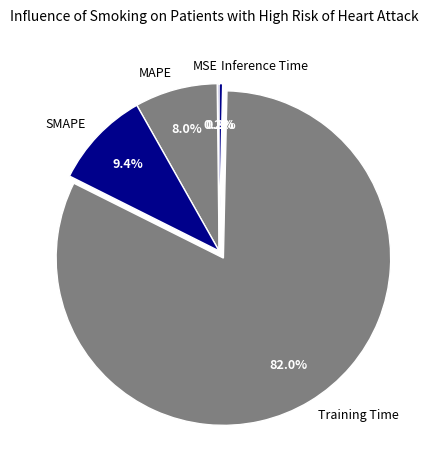

To the nearest percent, what is the combined percentage of SMAPE and MAPE?

17%